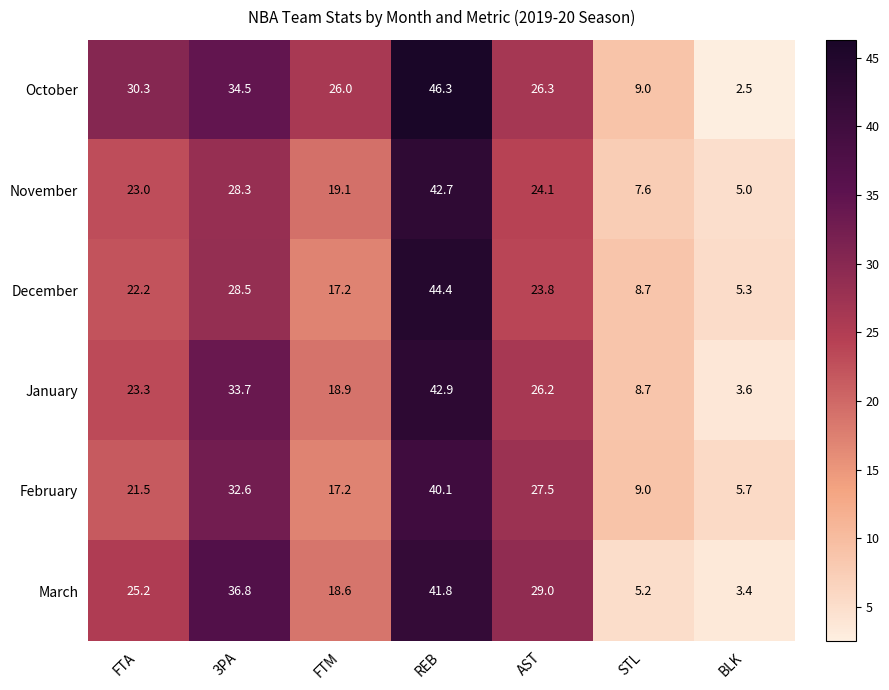

Which series changed the most between FTA and BLK?

October